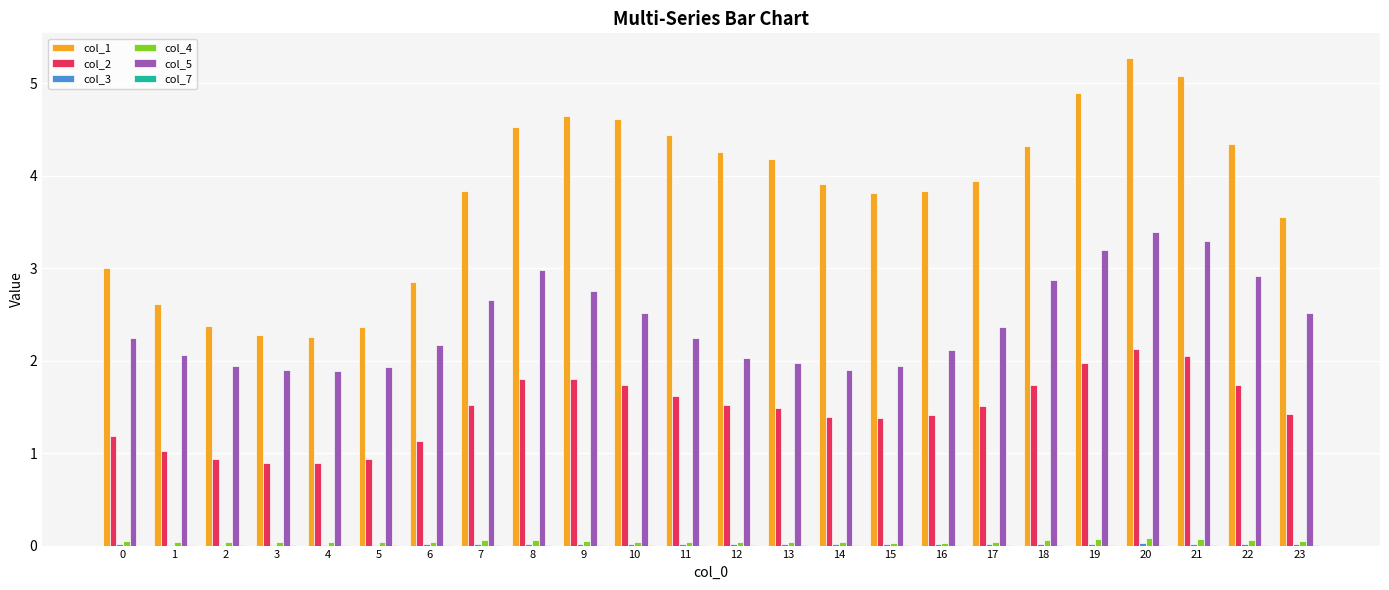

Is the value of col_5 at 19 greater than the value of col_1 at 10?

No